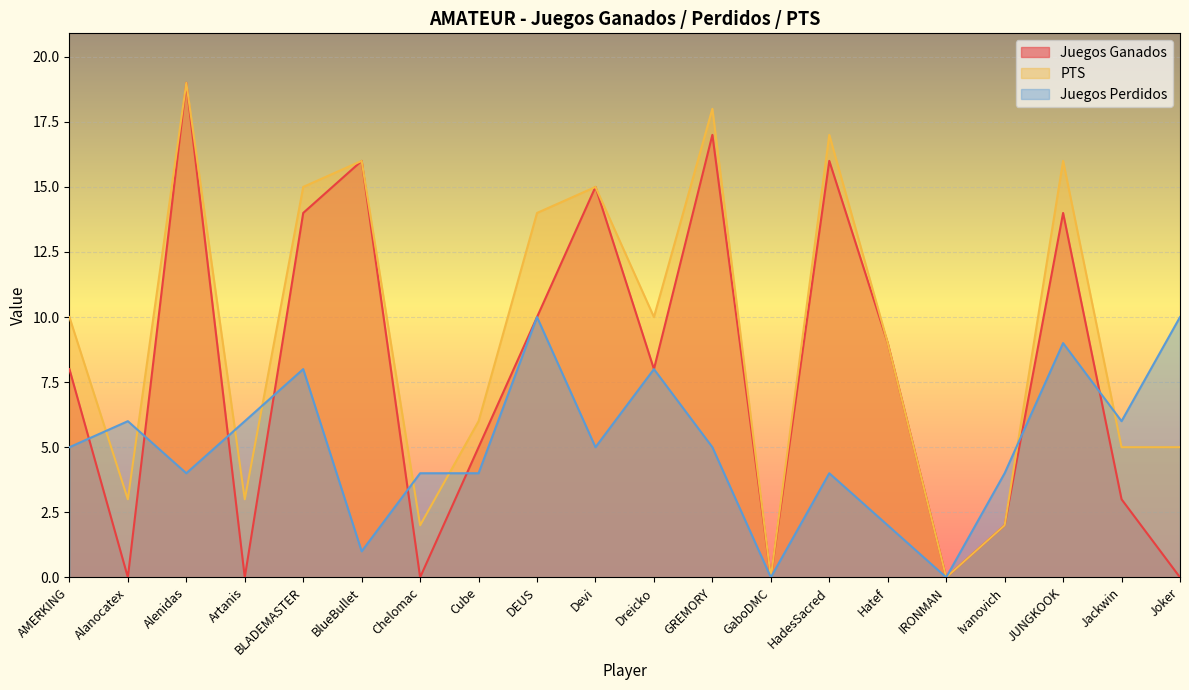

Which category has the lowest value across all series?

Alanocatex